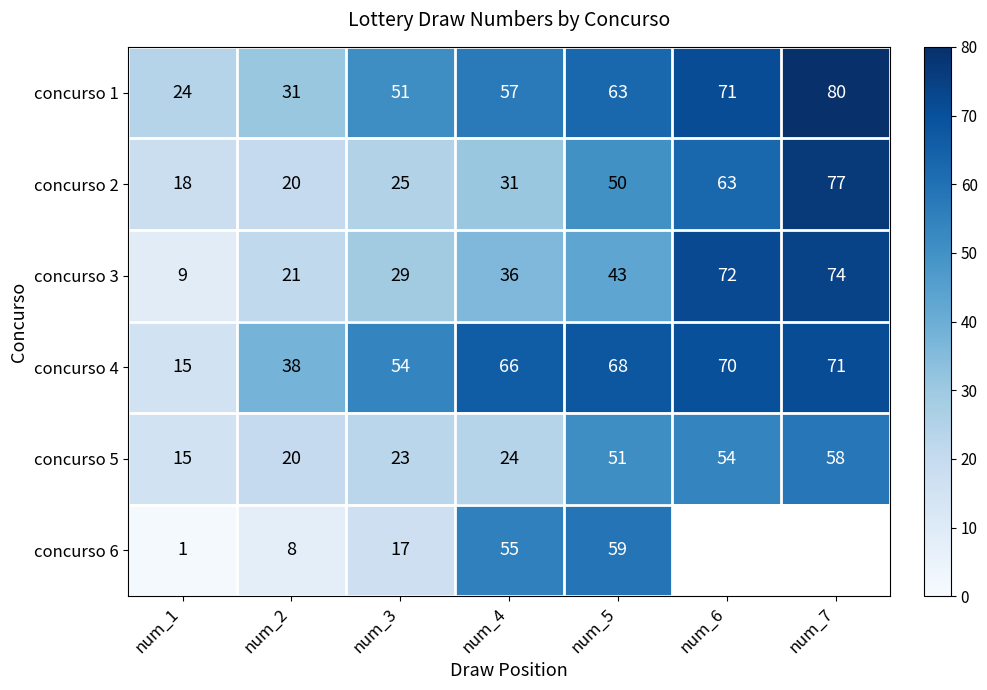

How many data points in concurso 3 are less than 36?

3